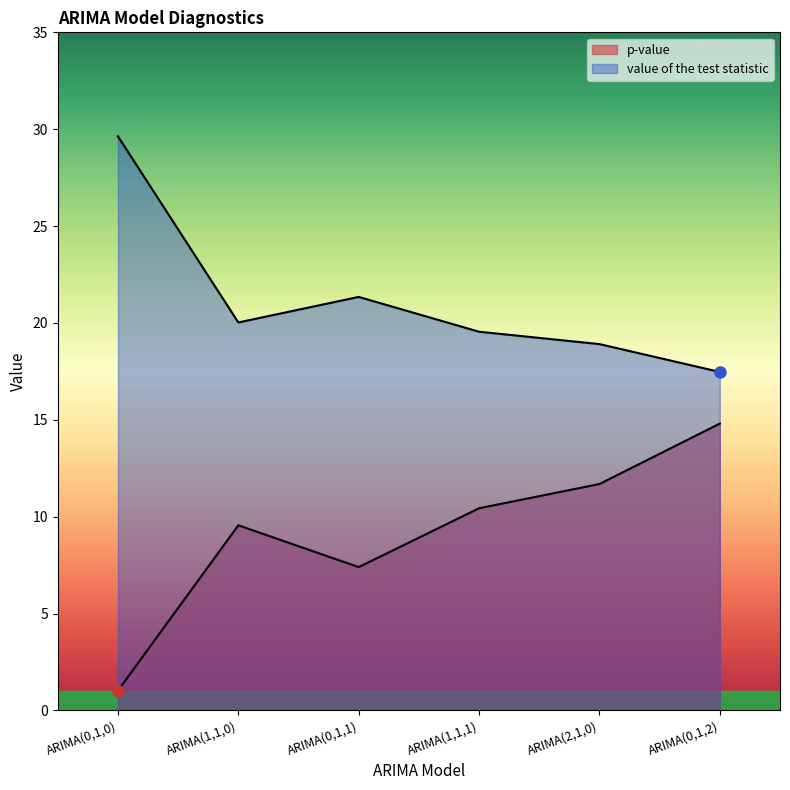

Where is p-value nearest to the value 7?

ARIMA(0,1,1)